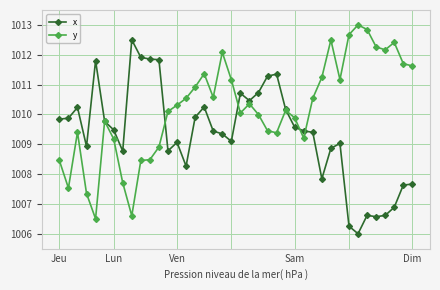

Which series has the largest total across all categories?

y